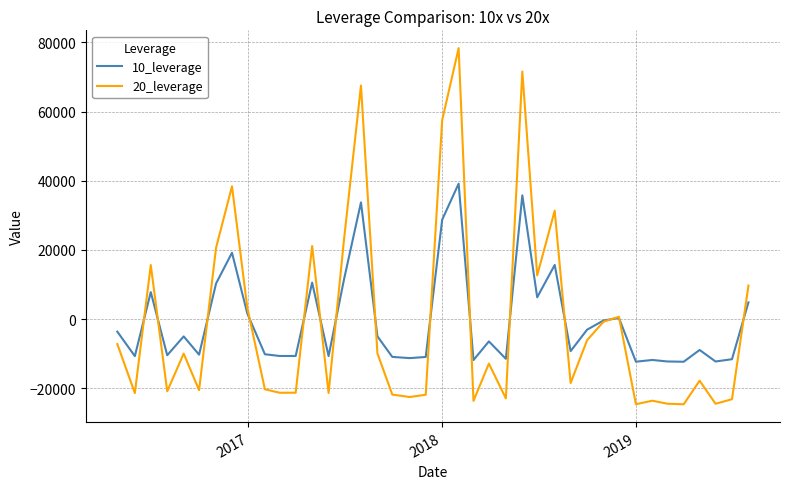

Which series has the widest spread of values?

20_leverage